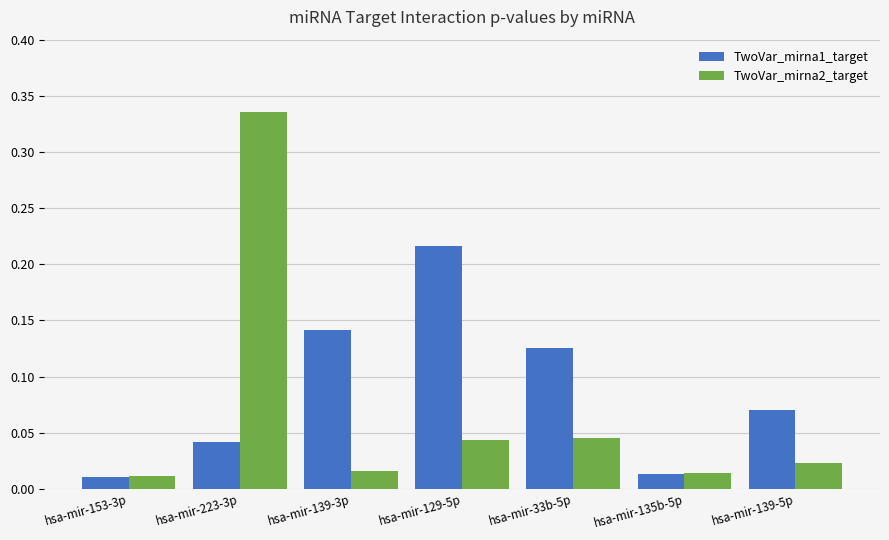

What is the label of the 4th bar from the left?

hsa-mir-129-5p